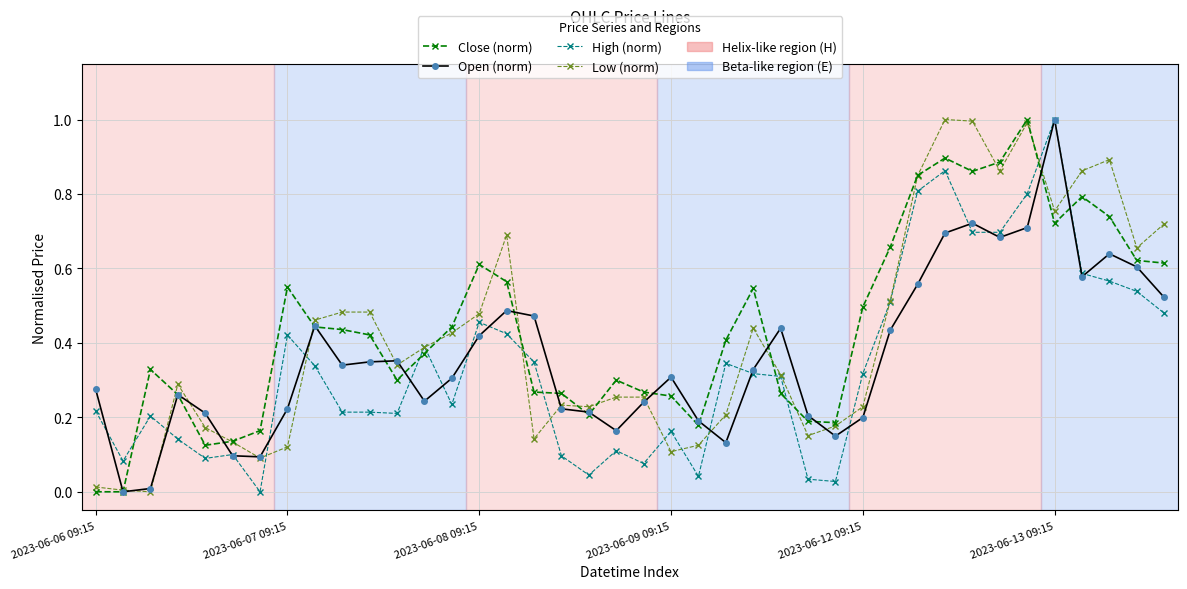

What is the greatest value displayed?

1.0